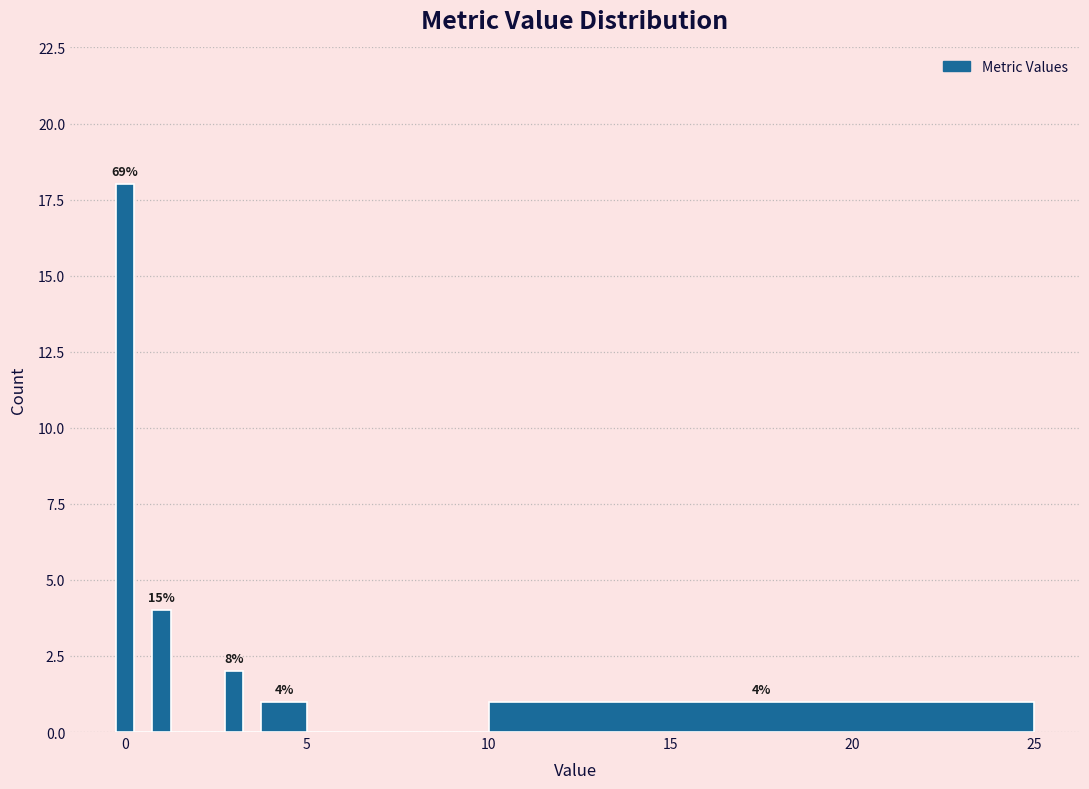

Around what value on the x-axis is the tallest bar? Give the approximate position of its centre, as read against the axis.

0.0